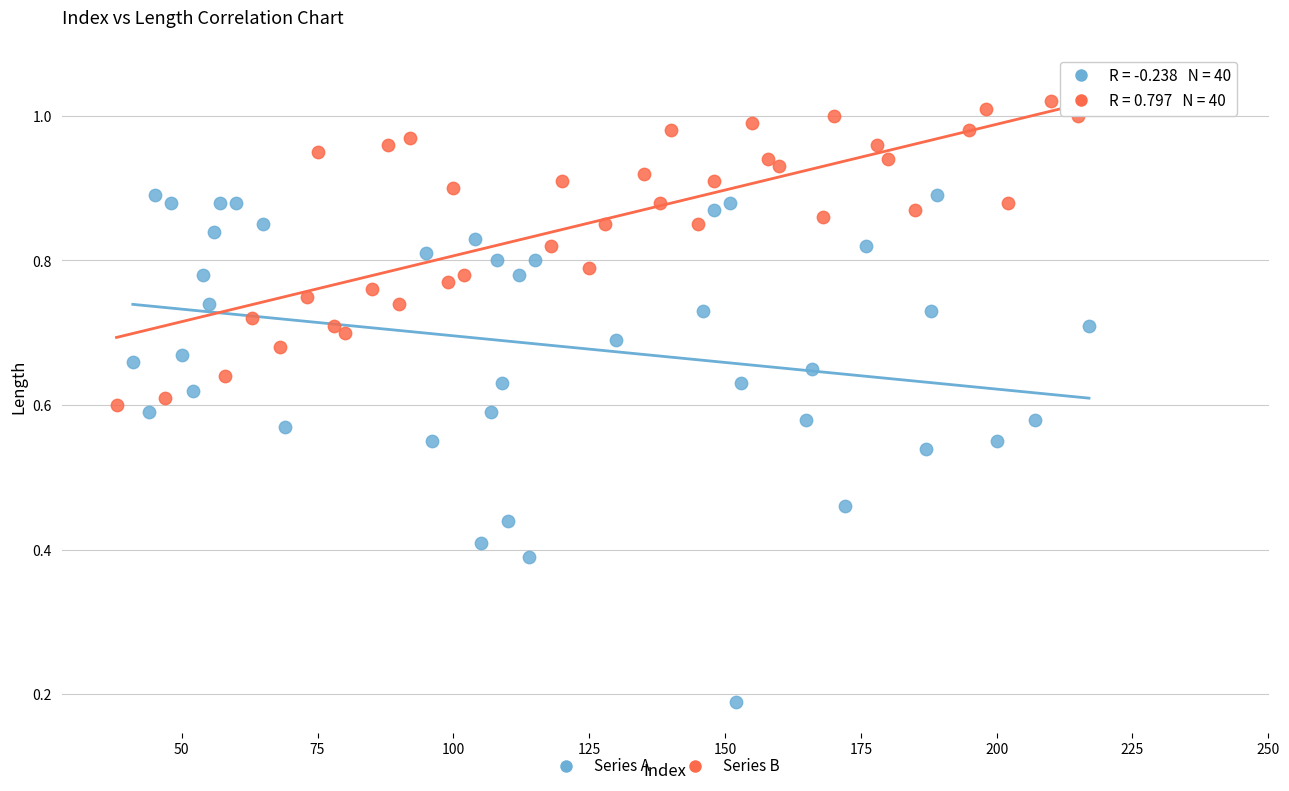

Which series has the widest spread of Y values?

Series A